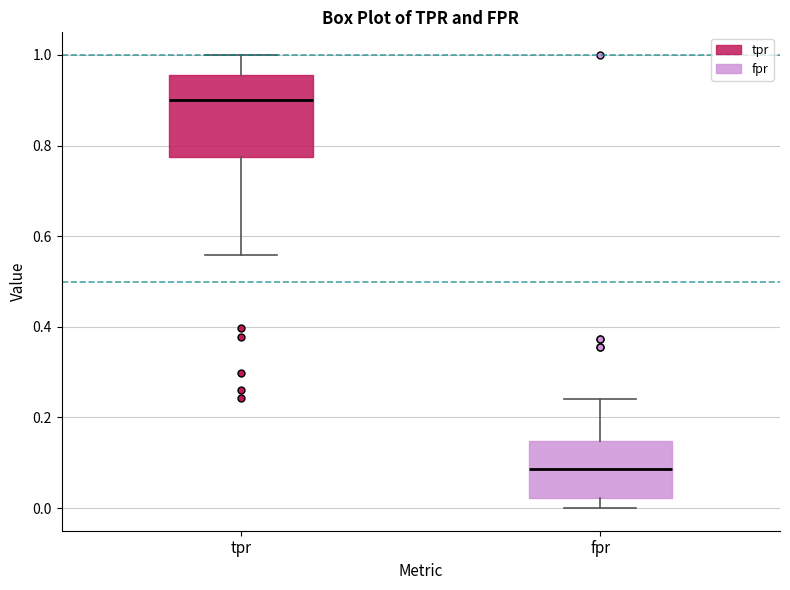

Comparing the boxes themselves (not the whiskers), which one is the tallest?

tpr